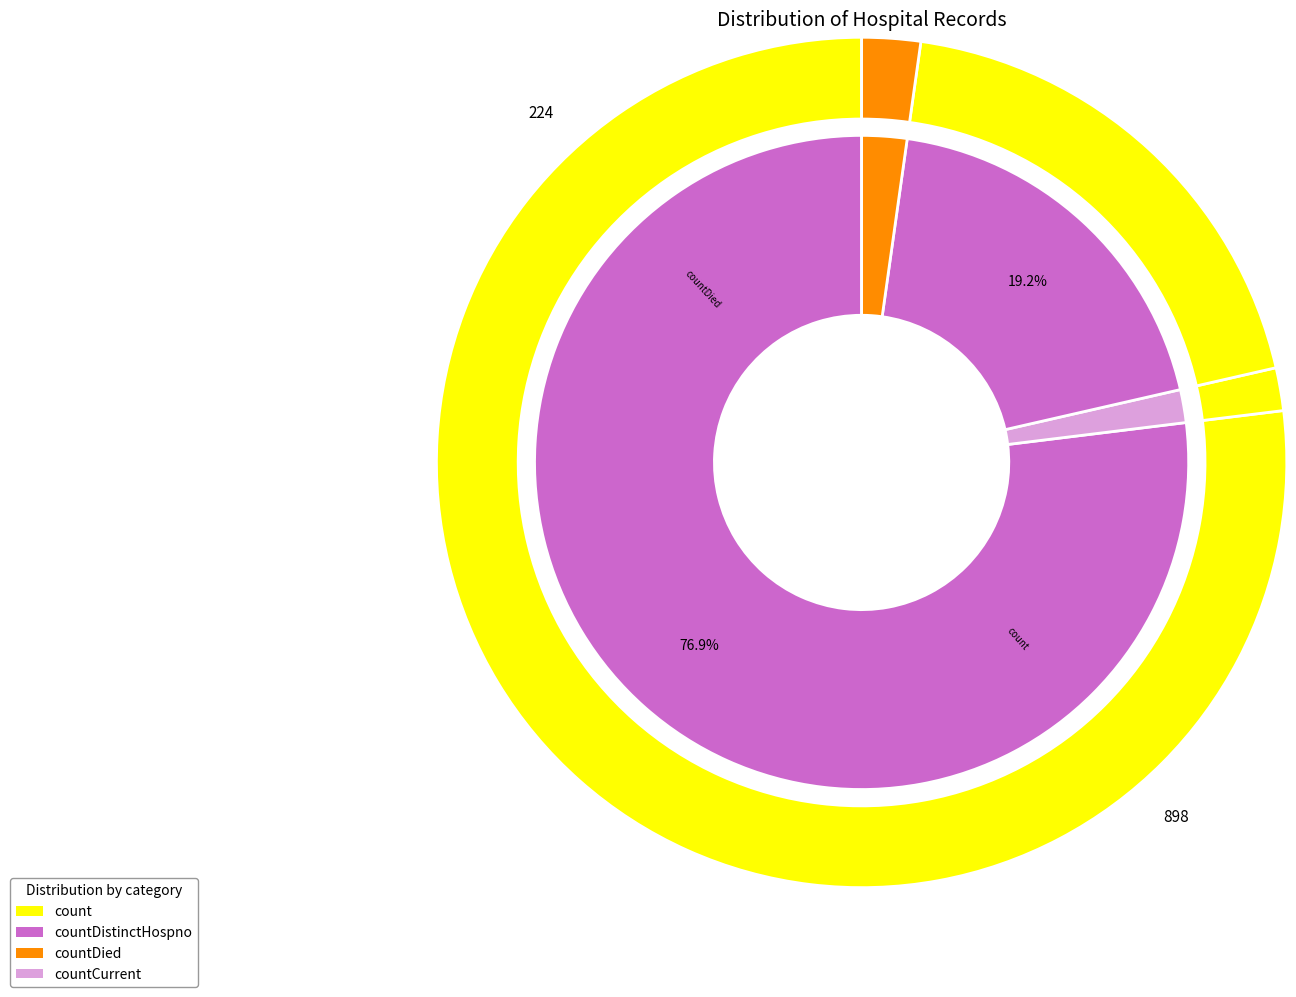

Is it true that countDistinctHospno is 1% of the pie?

False